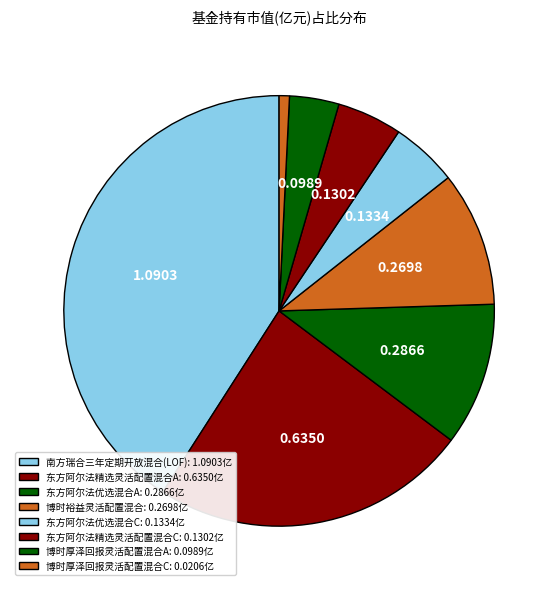

To the nearest percent, what percentage of the pie is 博时裕益灵活配置混合?

10%